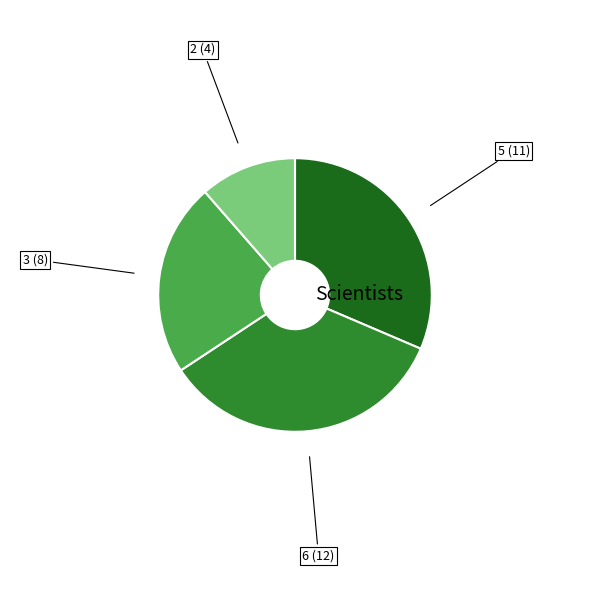

Count the number of slices in the pie.

4